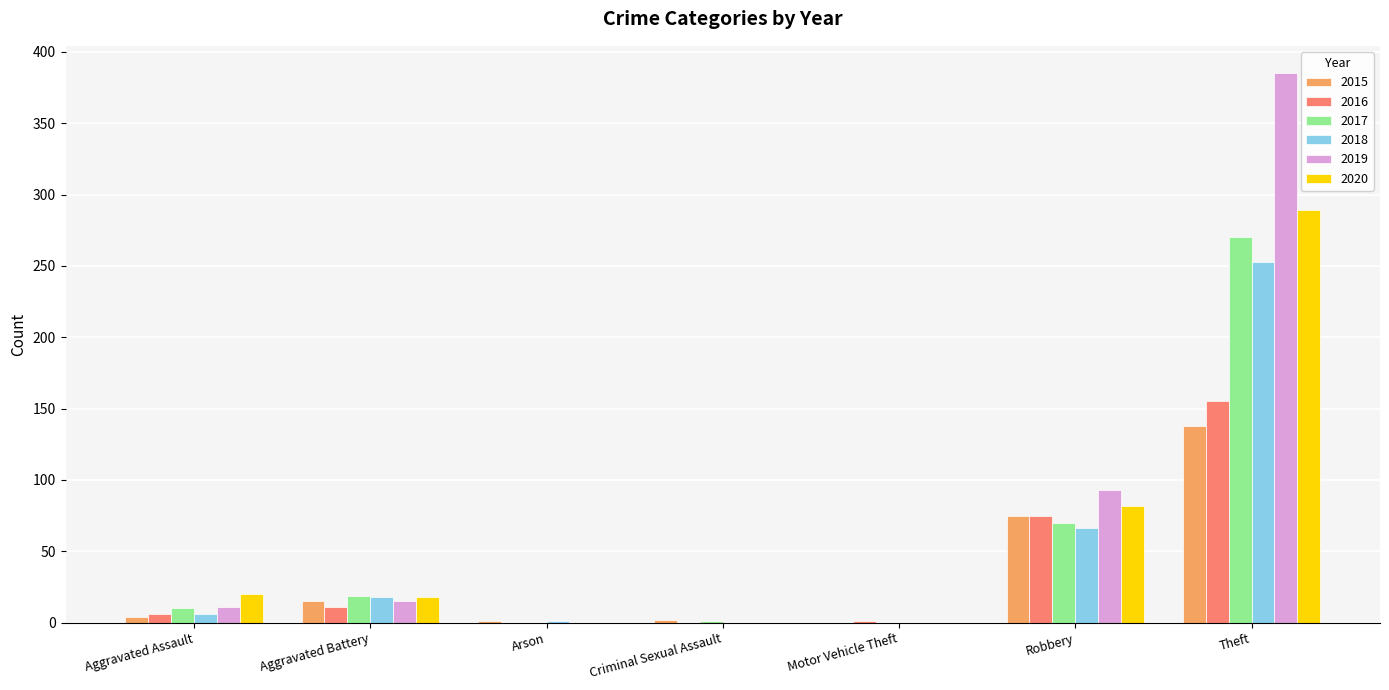

Where does the 2020 series first go above 18?

Aggravated Assault